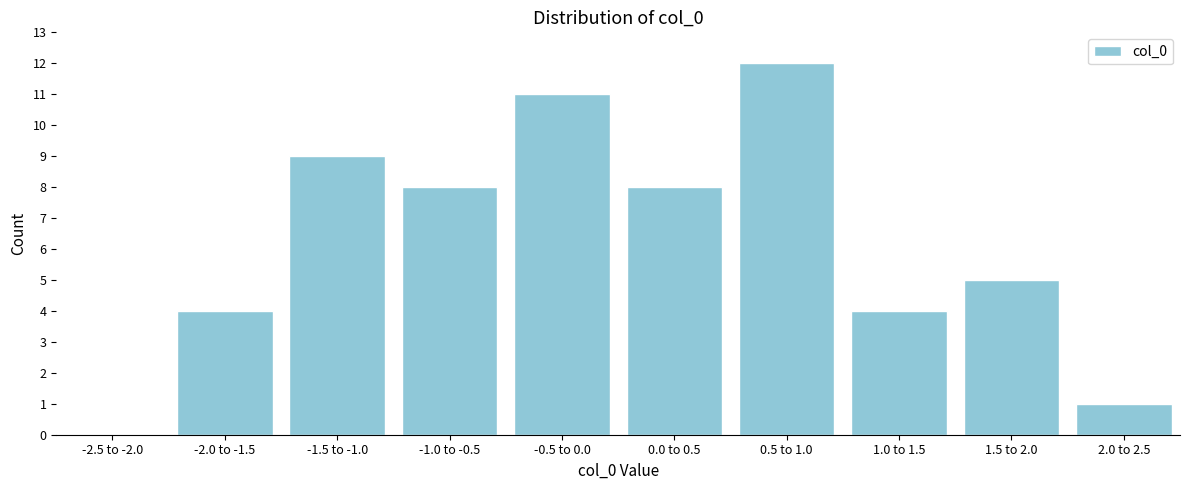

Reading left to right, transcribe all the data shown in this chart.

-2.5 to -2.0=0	-2.0 to -1.5=4	-1.5 to -1.0=9	-1.0 to -0.5=8	-0.5 to 0.0=11	0.0 to 0.5=8	0.5 to 1.0=12	1.0 to 1.5=4	1.5 to 2.0=5	2.0 to 2.5=1